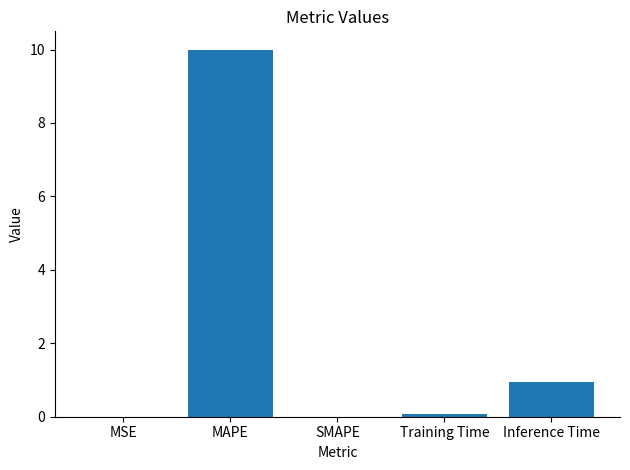

Is it true that the value at Training Time is 0.1?

True